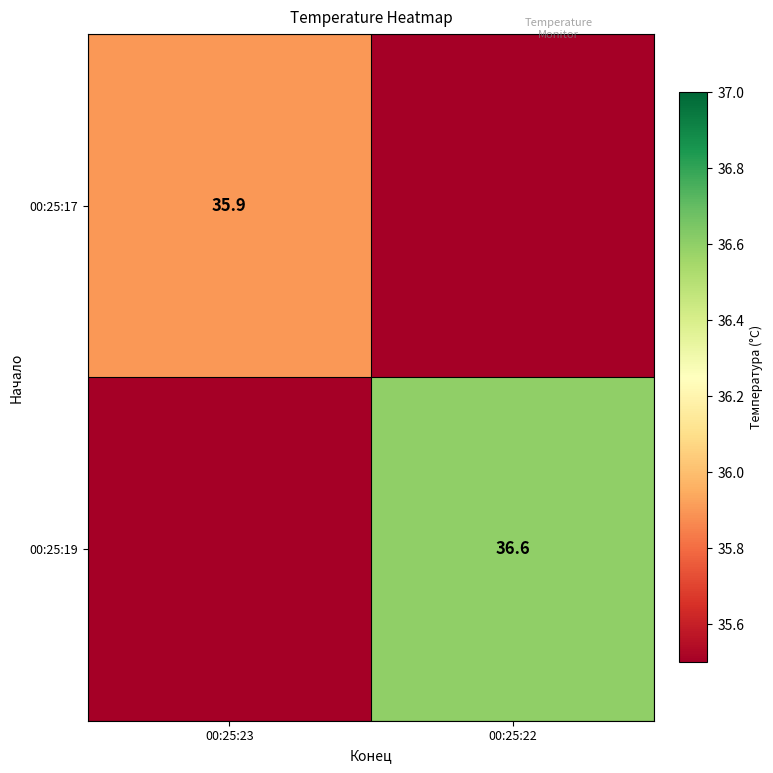

Is it true that 00:25:19 equals 12.5 at 00:25:22?

False